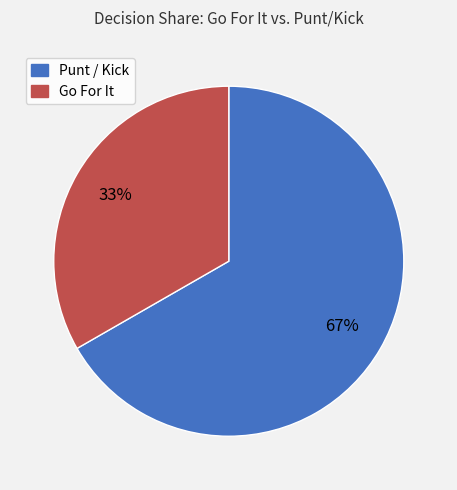

Is there a majority slice in this chart?

Yes